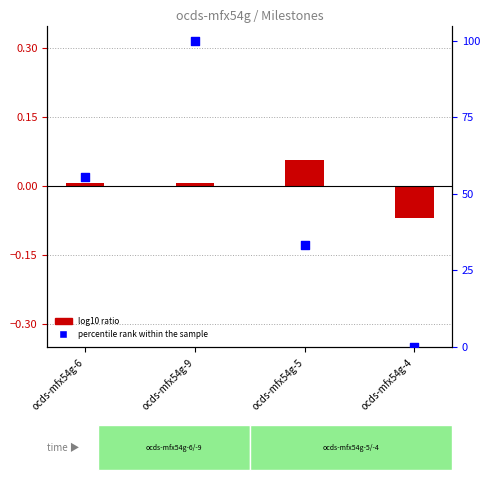

At how many categories does at least one series exceed 25?

3